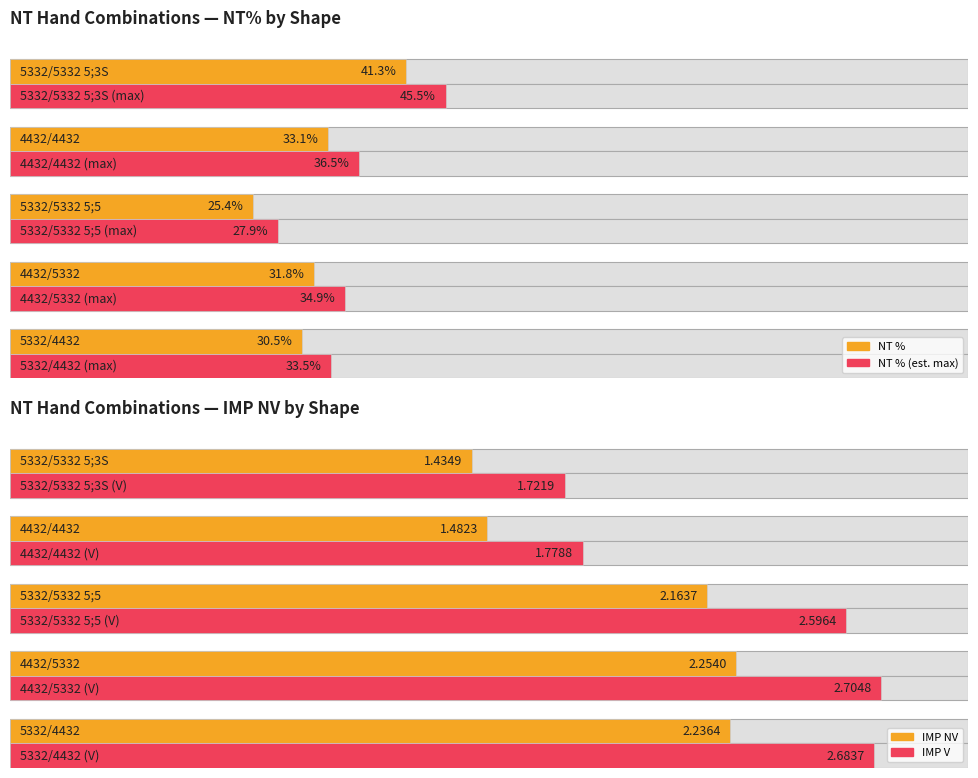

Rank the series at 6 from highest to lowest value.

IMP V, IMP NV, NT % (max), NT %